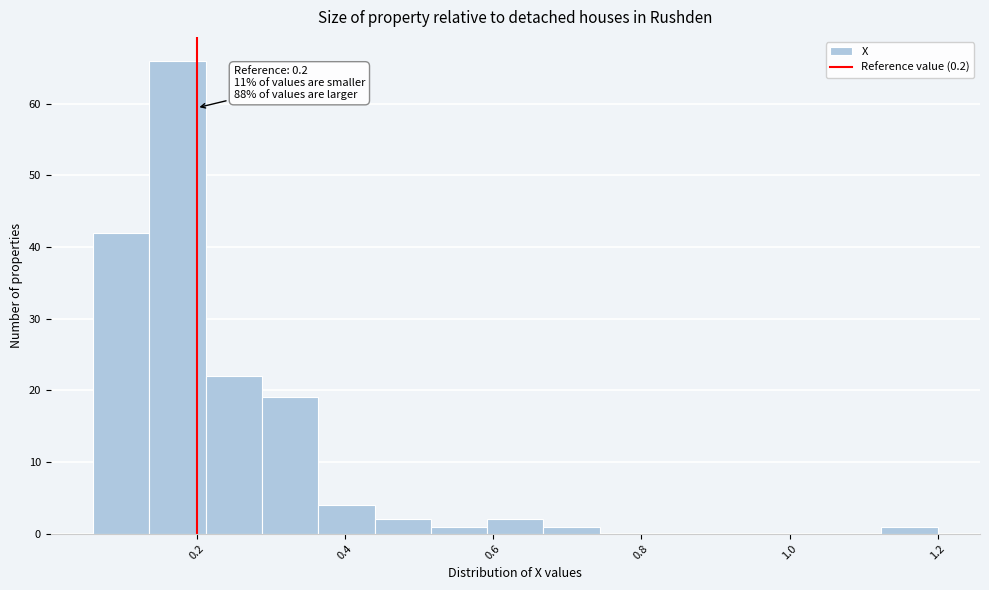

Around what value on the x-axis is the tallest bar? Give the approximate position of its centre, as read against the axis.

0.18